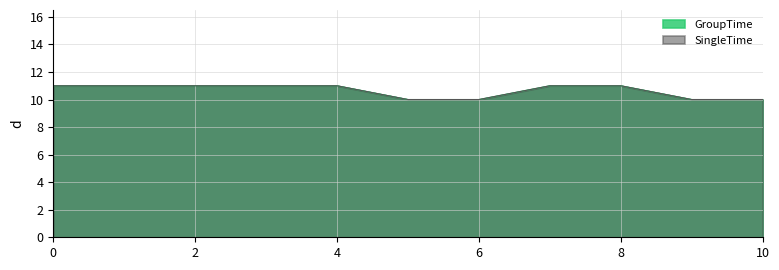

What is the value of the SingleTime point at the 4th from the left?

11